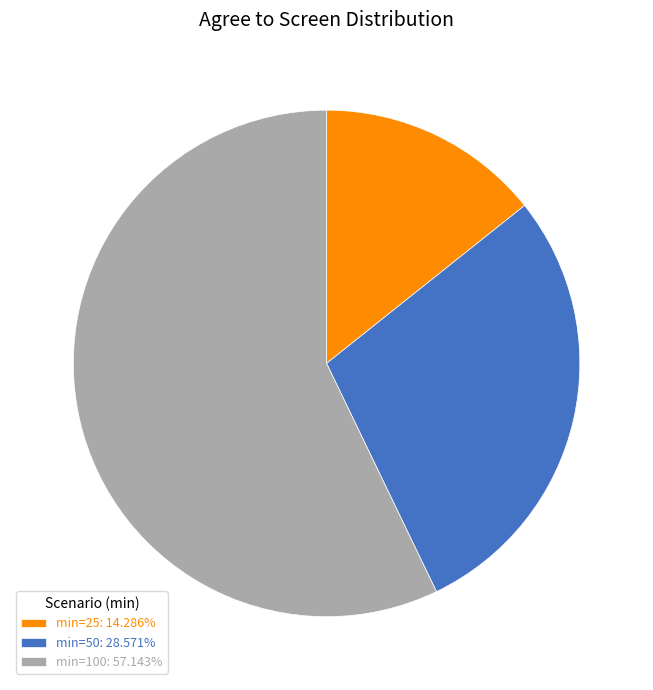

How many slices are in this pie chart?

3